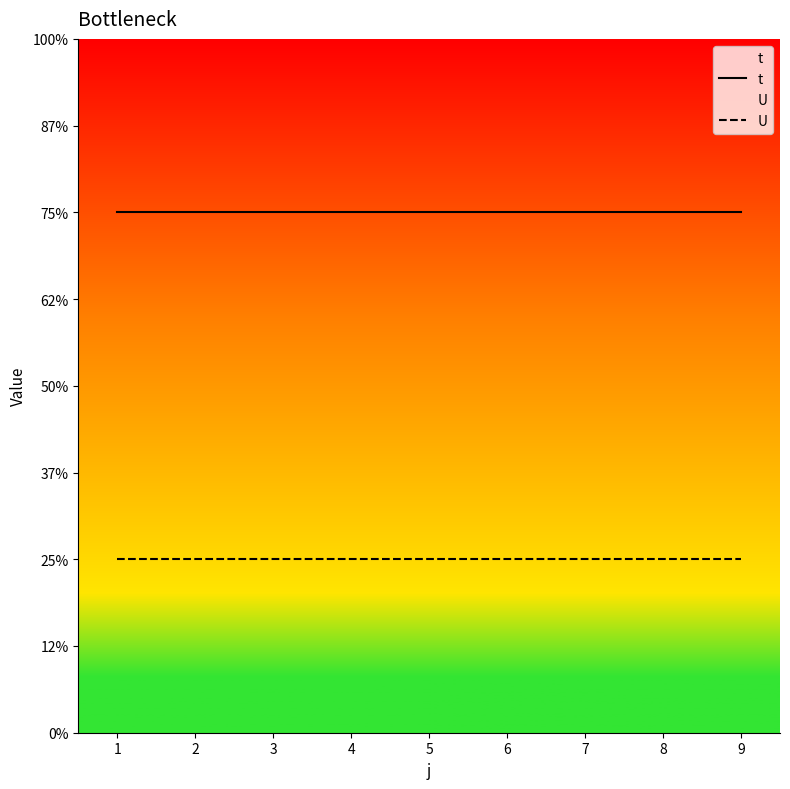

At how many categories does at least one series exceed 2?

9